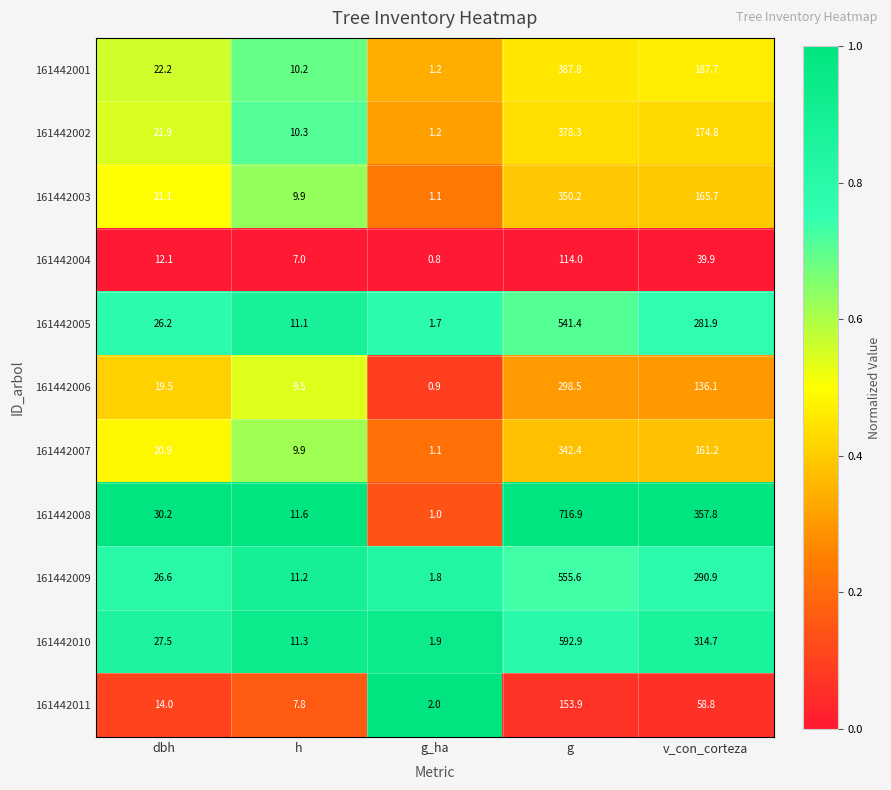

What is the total value across all series at v_con_corteza?

2169.5